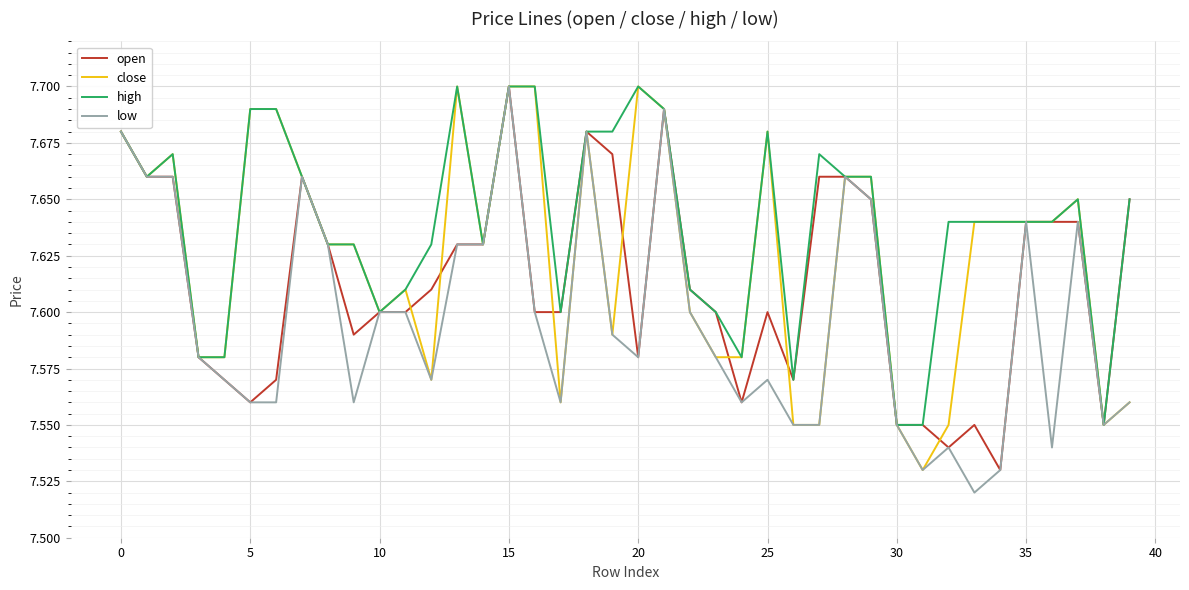

Which series has the largest total across all categories?

high